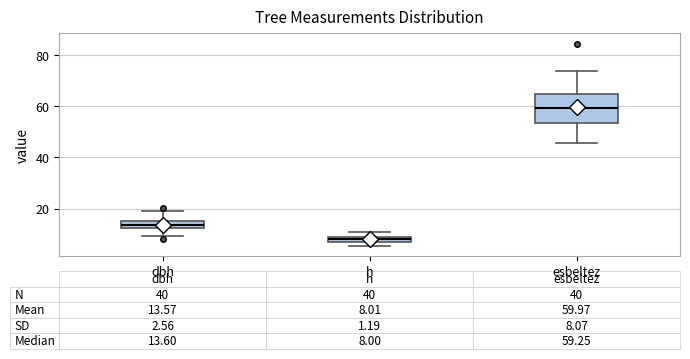

Comparing the boxes themselves (not the whiskers), which one is the tallest?

esbeltez